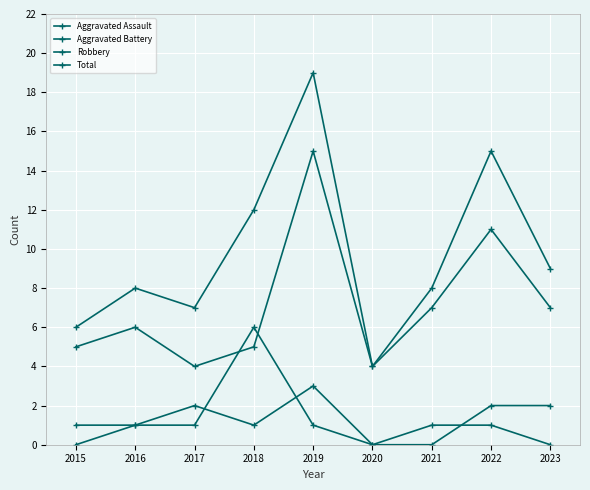

Where is Aggravated Battery nearest to the value 3?

2015